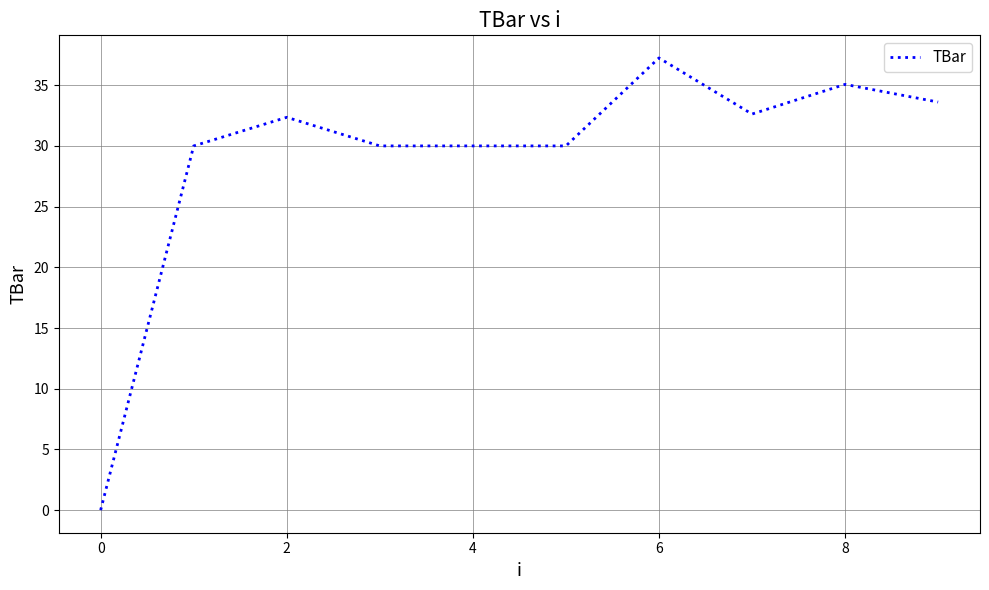

What is the difference between the maximum and minimum values?

37.2